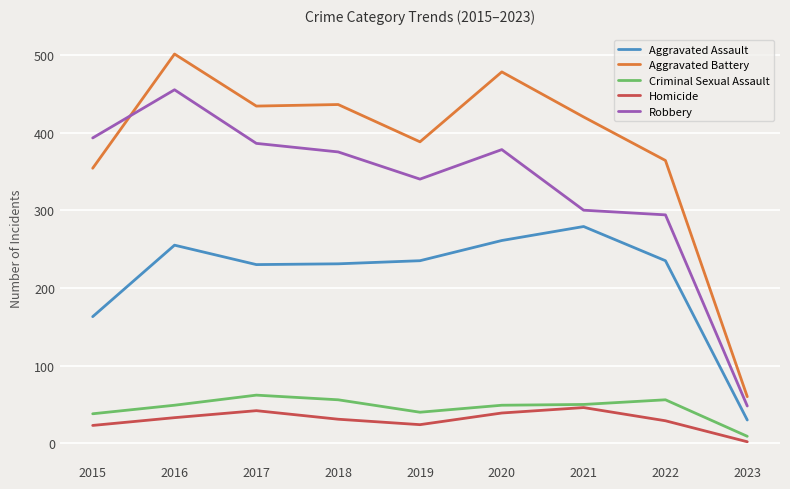

At which category does Aggravated Assault reach its first local peak?

2016